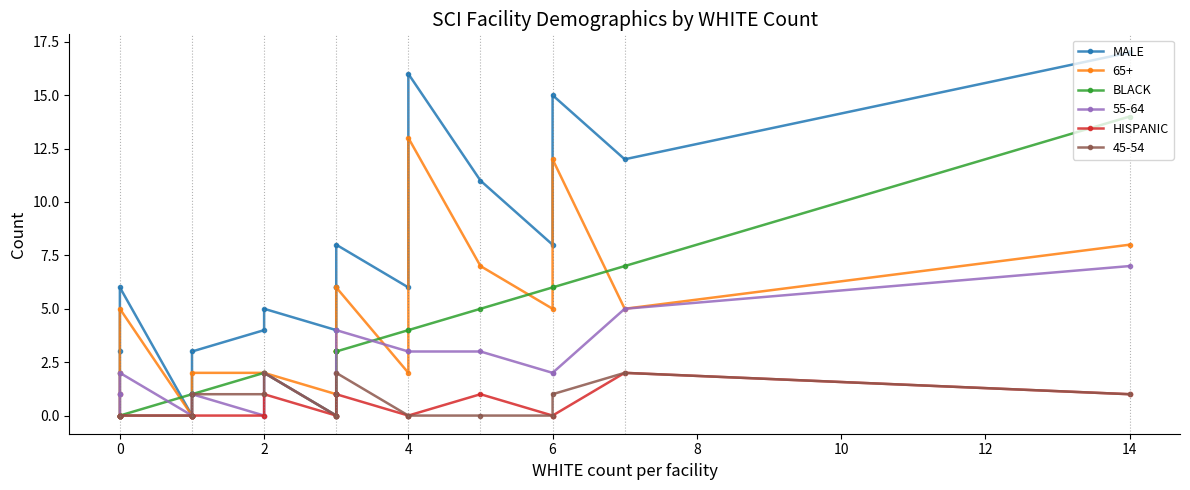

Is it true that HISPANIC equals 1 at 2?

True